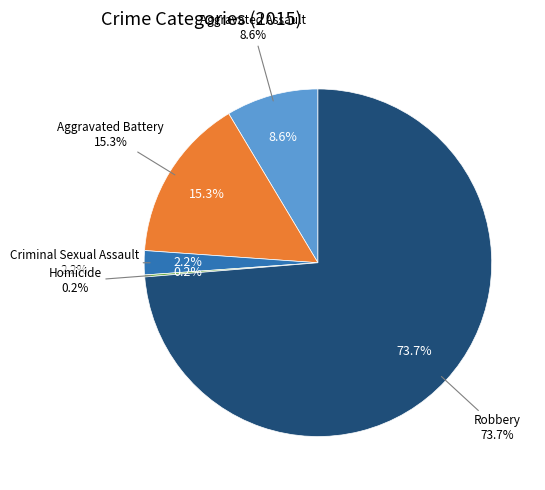

Which category has the biggest portion of the pie?

Robbery